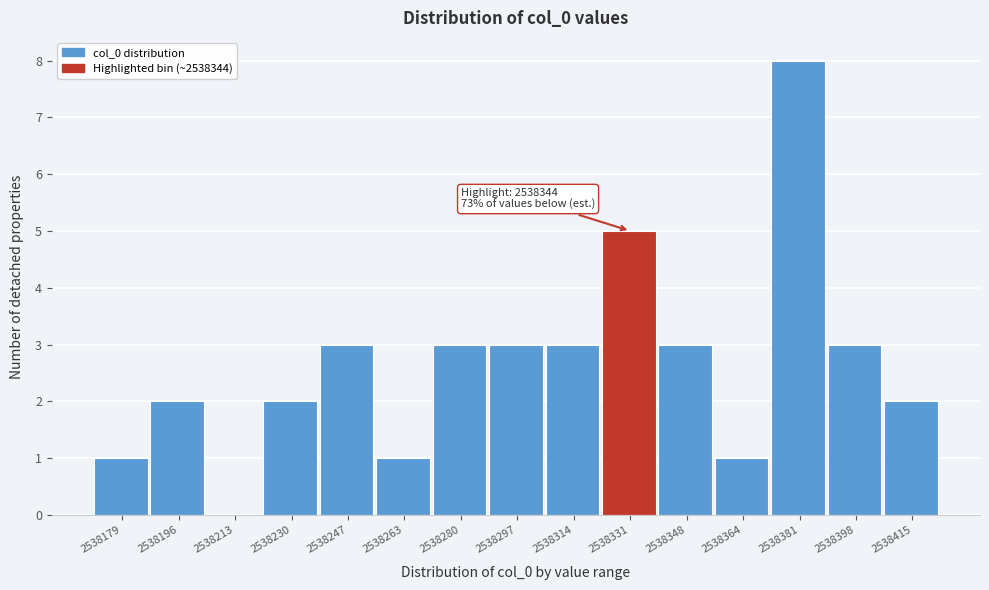

Reading right to left, what are all the values shown in this chart?

2538415=2	2538398=3	2538381=8	2538364=1	2538348=3	2538331=5	2538314=3	2538297=3	2538280=3	2538263=1	2538247=3	2538230=2	2538213=0	2538196=2	2538179=1